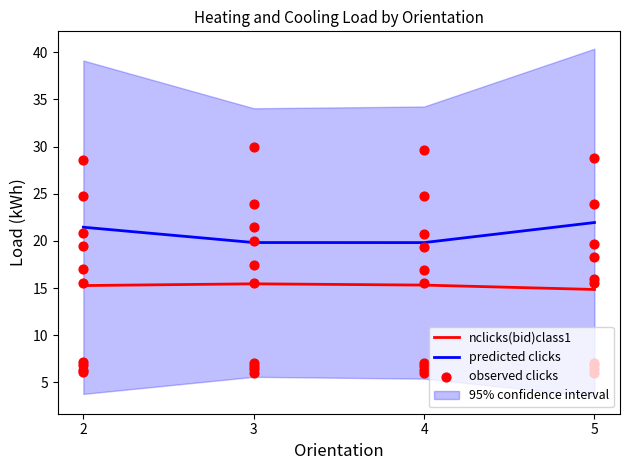

Which series has the largest total across all categories?

predicted clicks